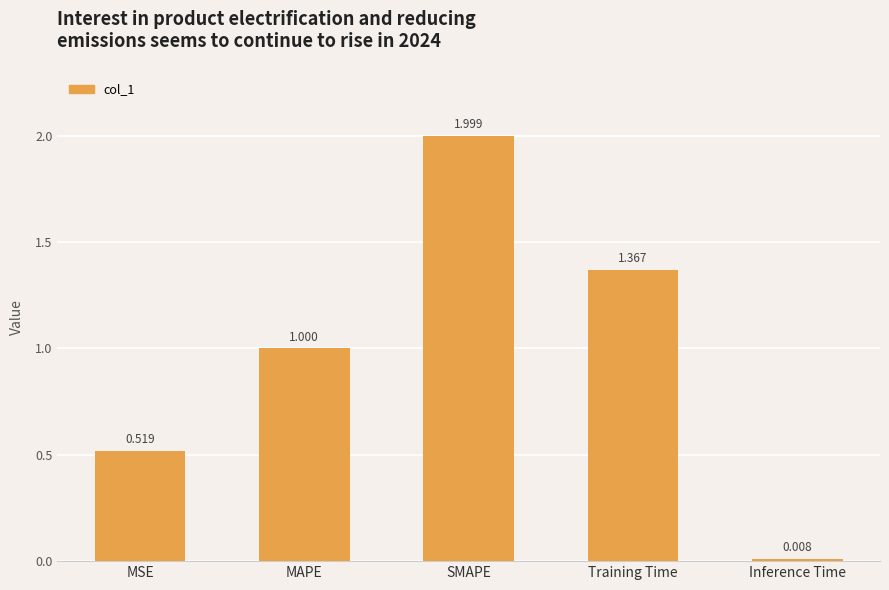

What is the change in value from MSE to MAPE?

+0.5